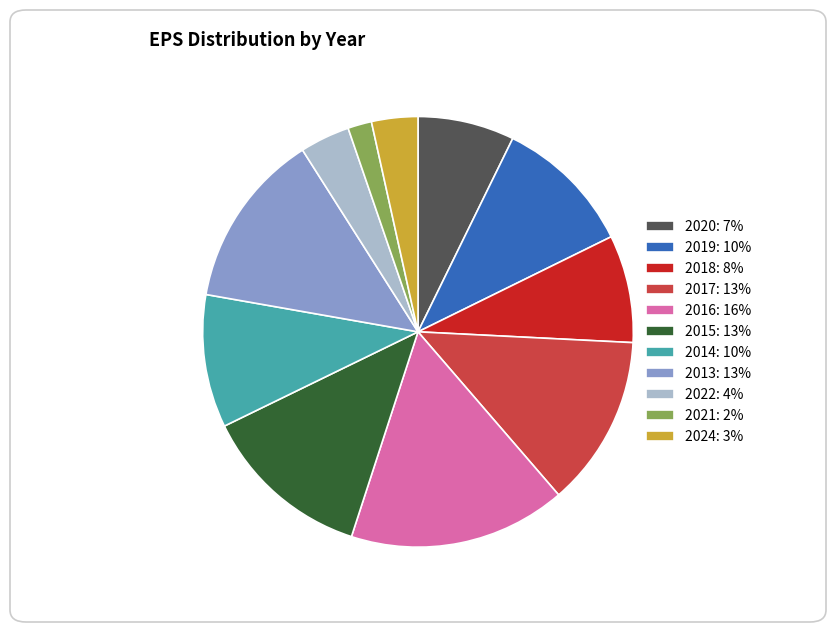

Count the number of slices in the pie.

11